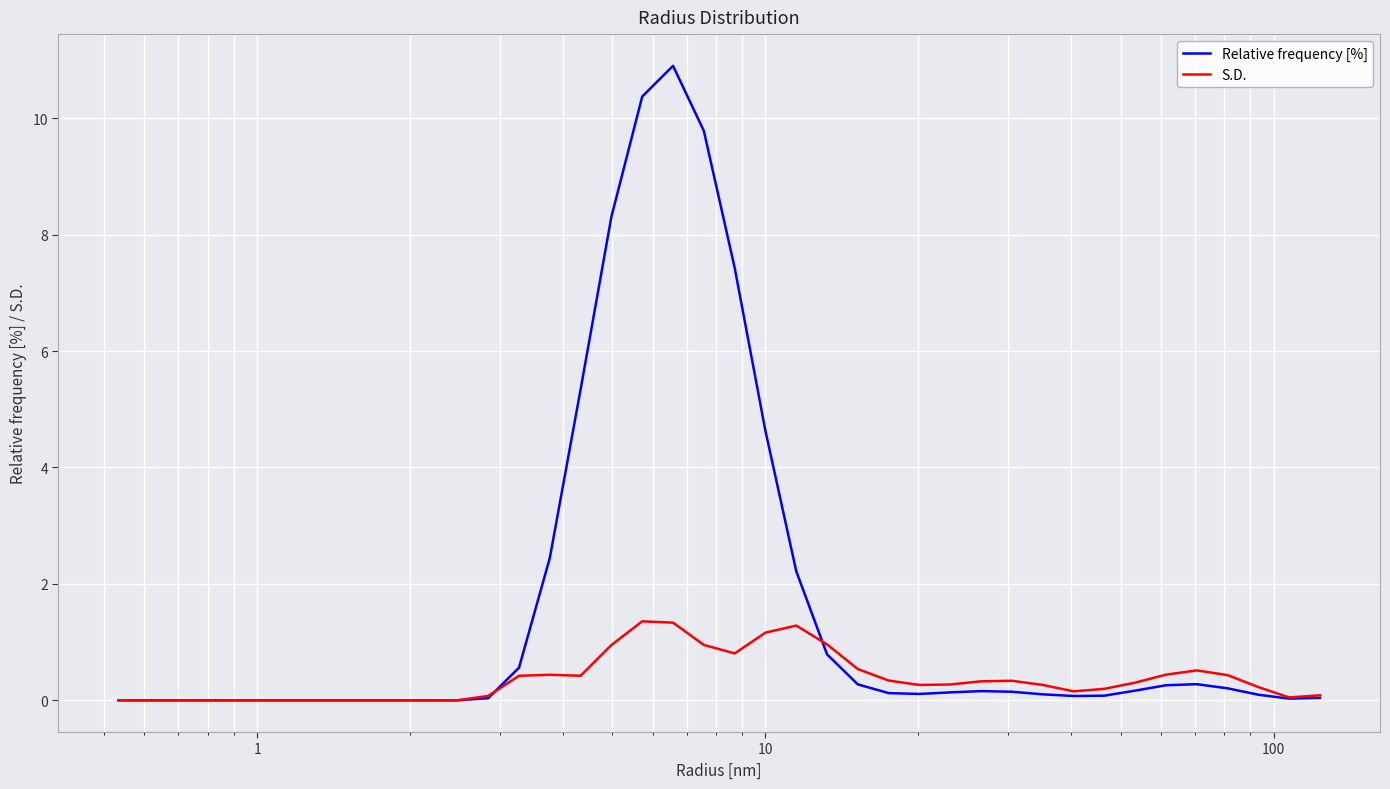

Which series has the largest total across all categories?

Relative frequency [%]